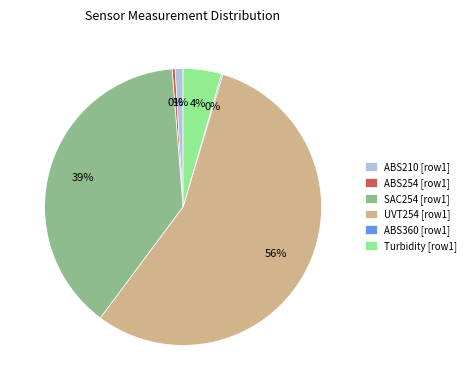

Is it true that Turbidity [row1] is 14% of the pie?

False